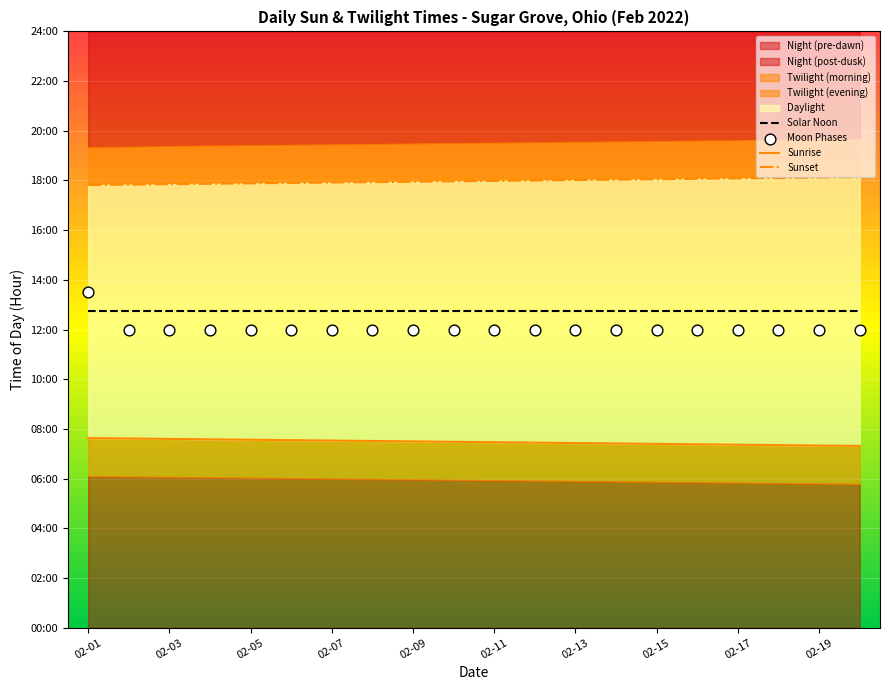

At which category is the sum across all series the highest?

02-01